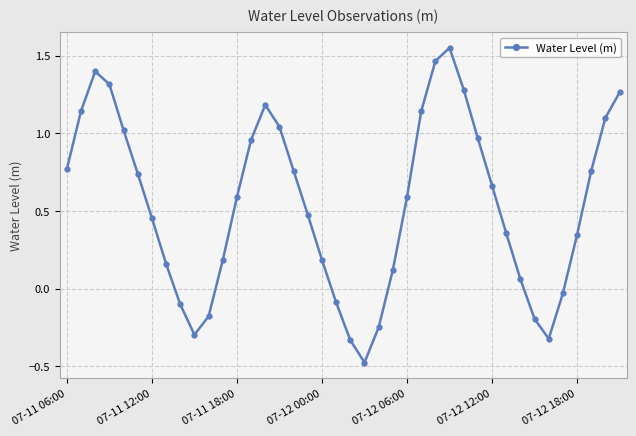

How many interior local peaks (higher than both neighbors) does the data have?

3